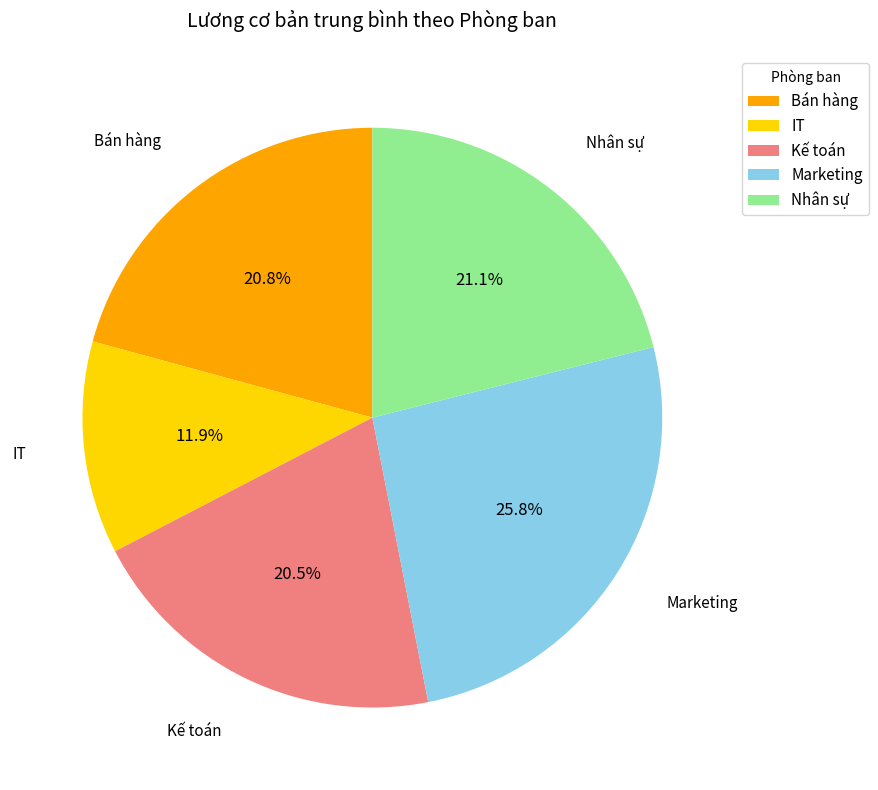

Is there any slice that represents more than half of the pie?

No